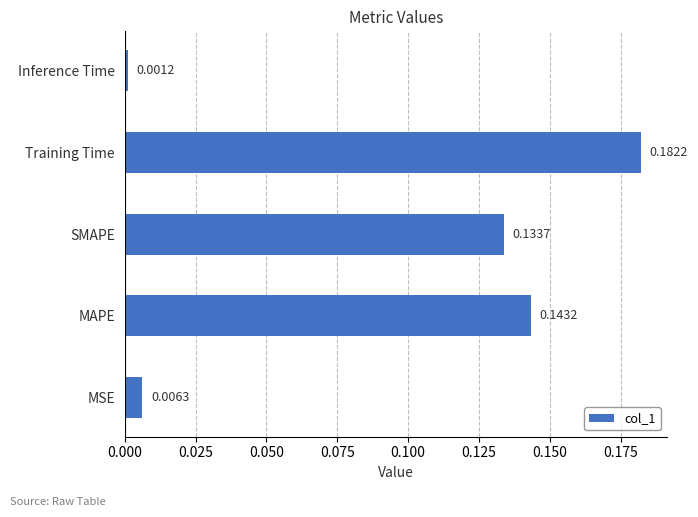

What is the sum of the values at Training Time and SMAPE?

0.3